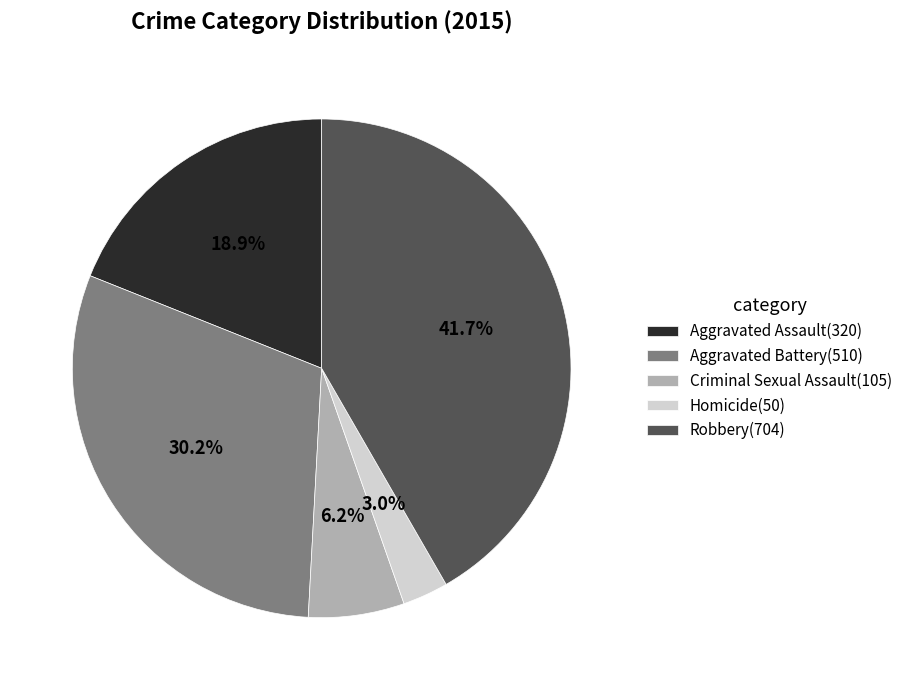

What portion of the pie excludes Aggravated Assault?

81.1%